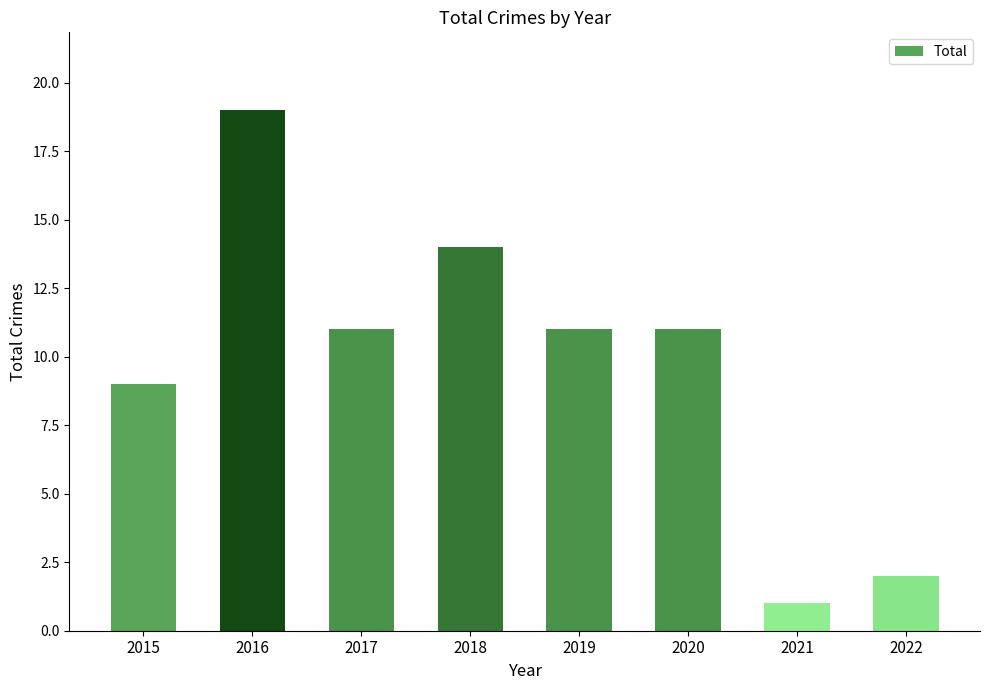

Approximately how many times larger is the value at 2015 compared to 2022?

4.5